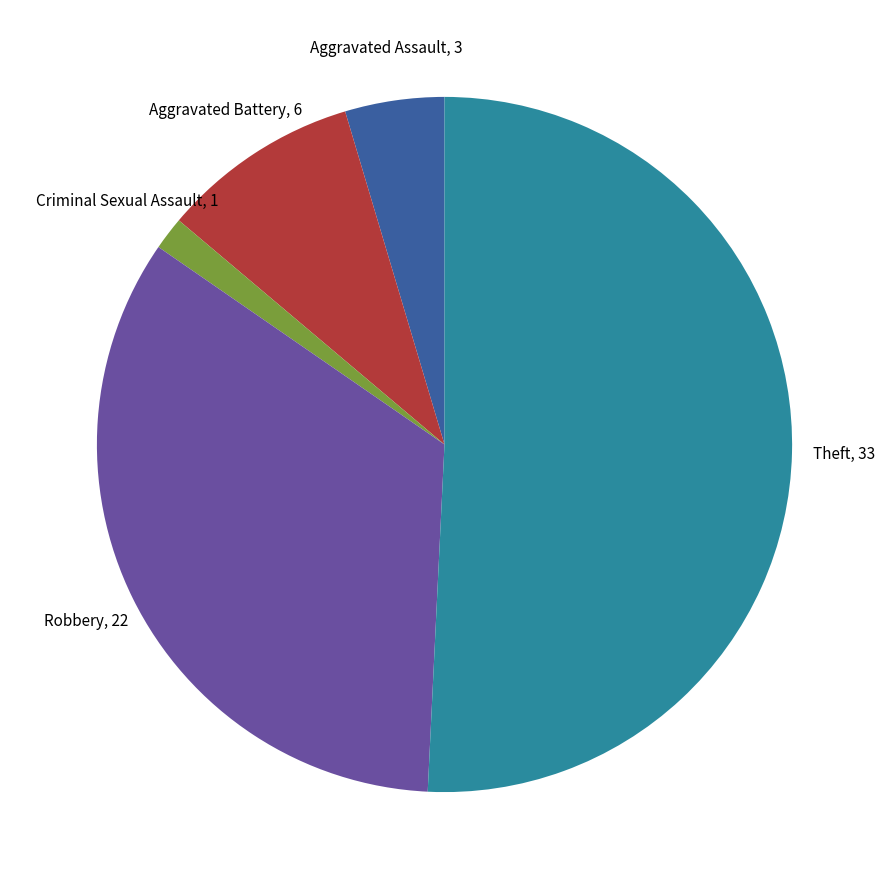

Is the sum of Robbery and Criminal Sexual Assault greater than half?

No